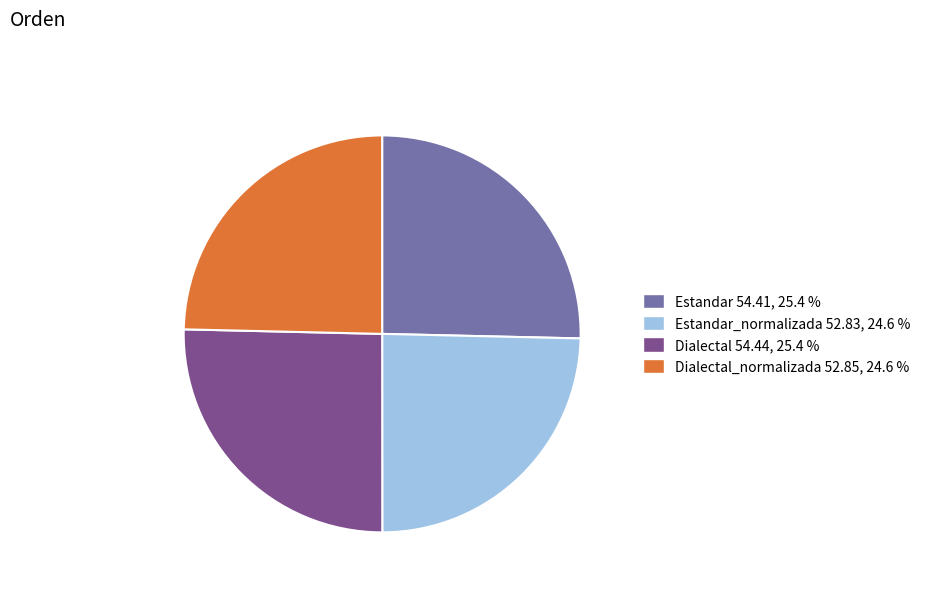

Is there a majority slice in this chart?

No